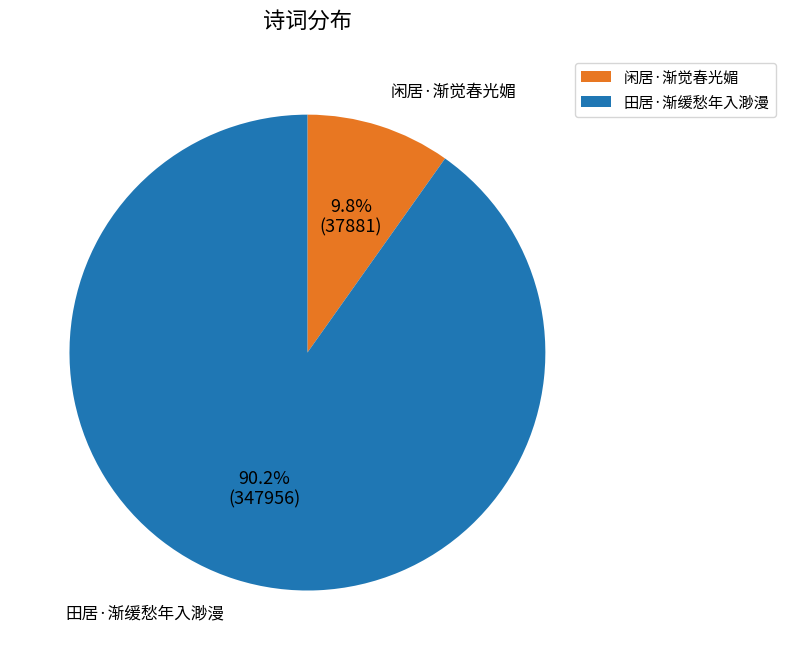

Which has a higher value, 田居·渐缓愁年入渺漫 or 闲居·渐觉春光媚?

田居·渐缓愁年入渺漫